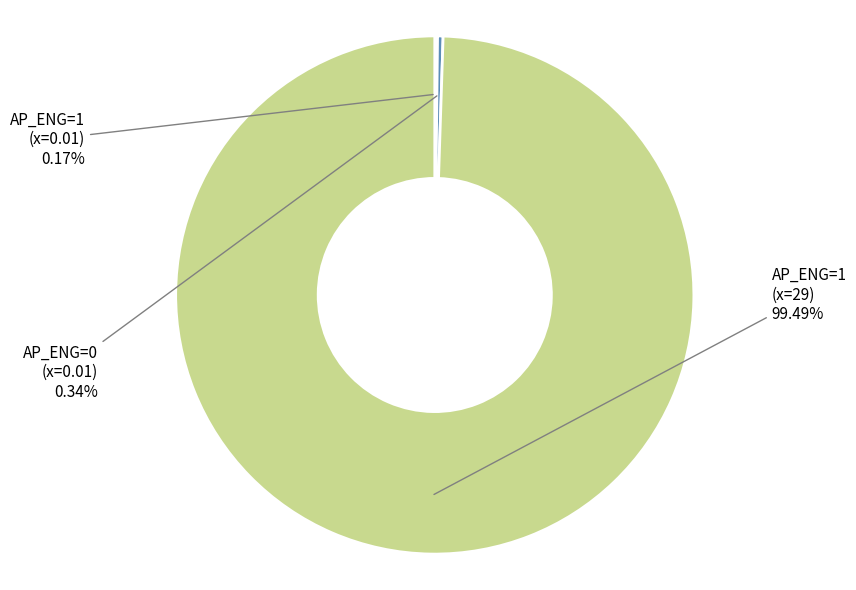

To the nearest percent, what is the difference between the largest and smallest slice percentages?

99%